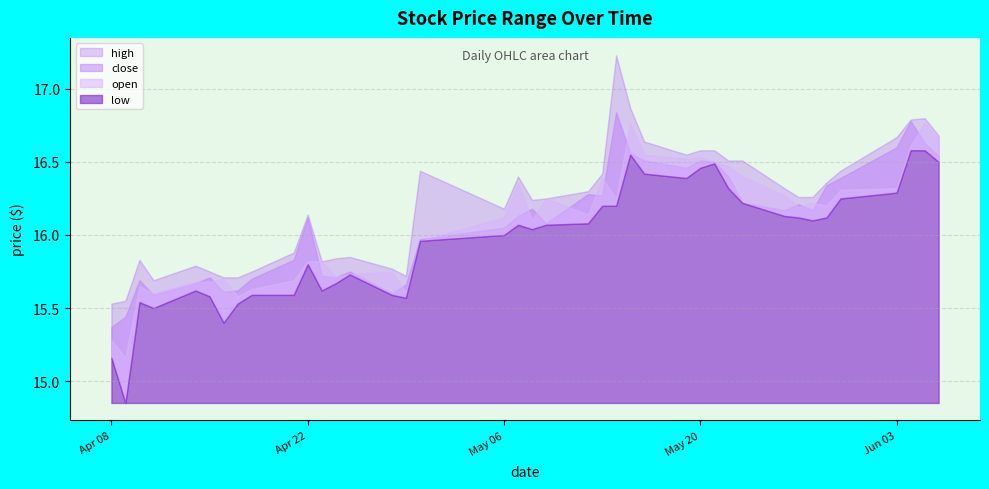

How many interior local peaks does the open series have?

10